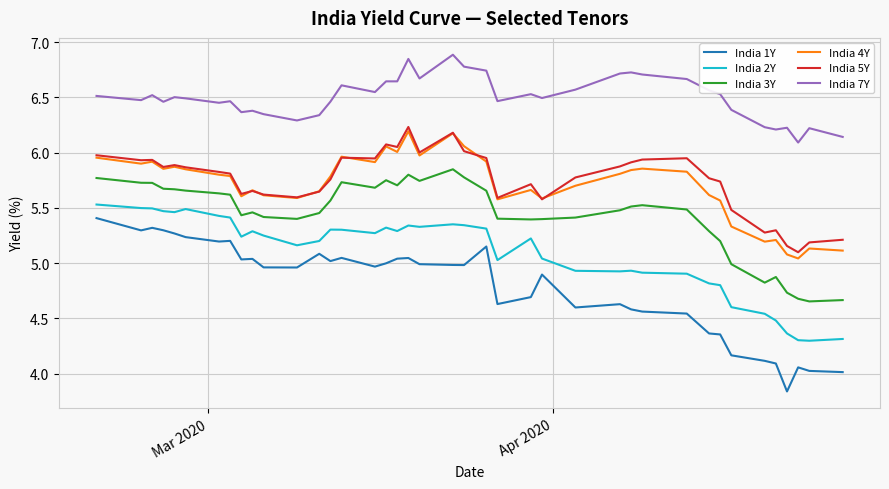

What is the difference between the second highest and minimum values in the India 1Y series?

1.5